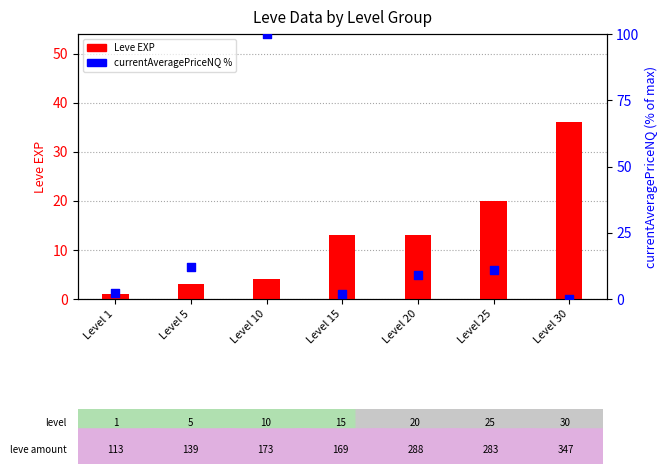

Which series reaches the maximum Y coordinate?

currentAveragePriceNQ %